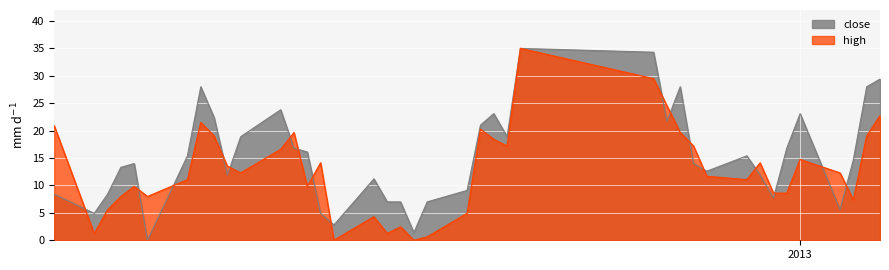

Which series ends up on top after the final intersection of high and close?

close